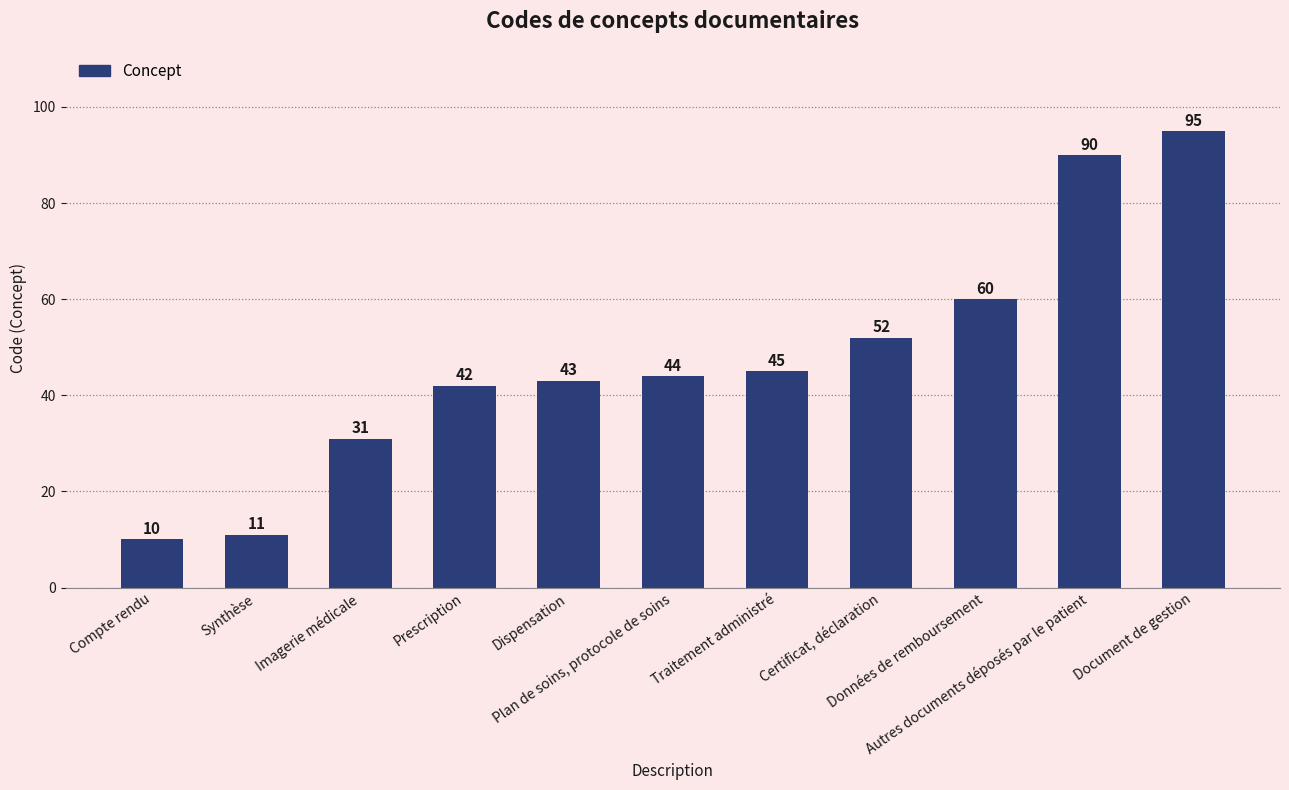

Between Traitement administré and Autres documents déposés par le patient, which is larger?

Autres documents déposés par le patient